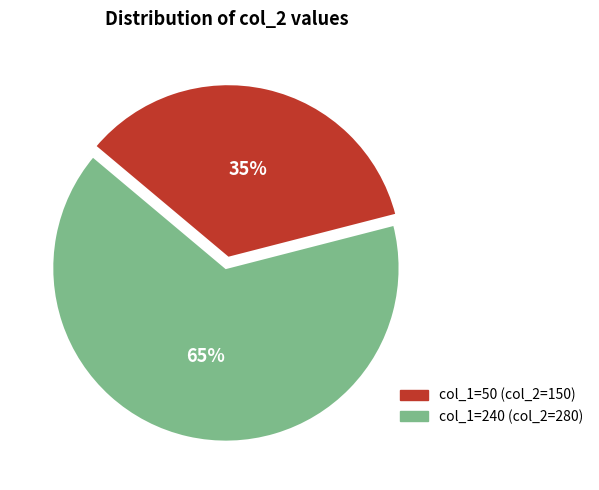

Combined, do col_1=240 (col_2=280) and col_1=50 (col_2=150) account for over 50%?

Yes